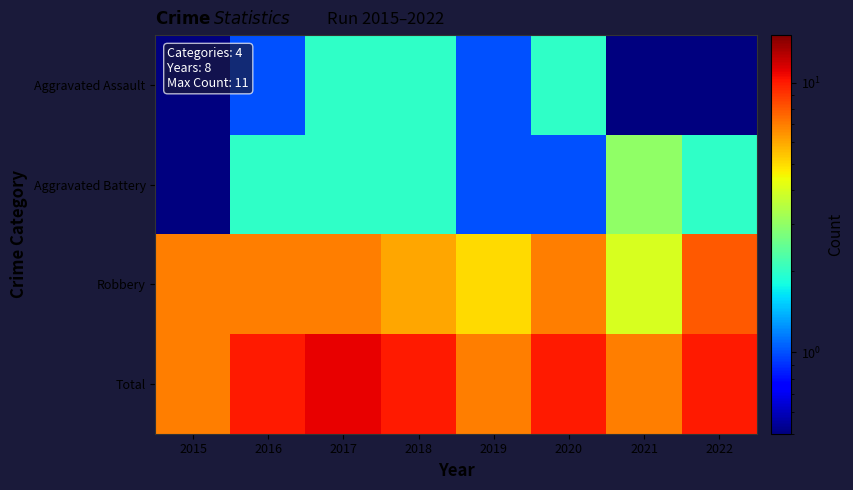

What is the difference between the highest and lowest values at 2022?

9.5